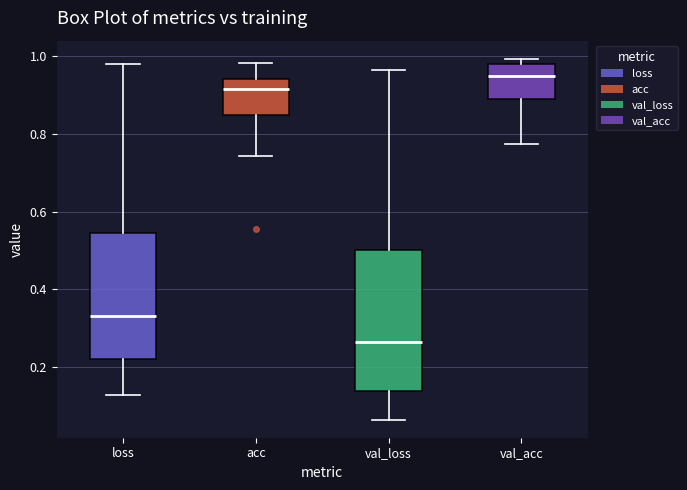

Which box's median line is the lowest?

val_loss